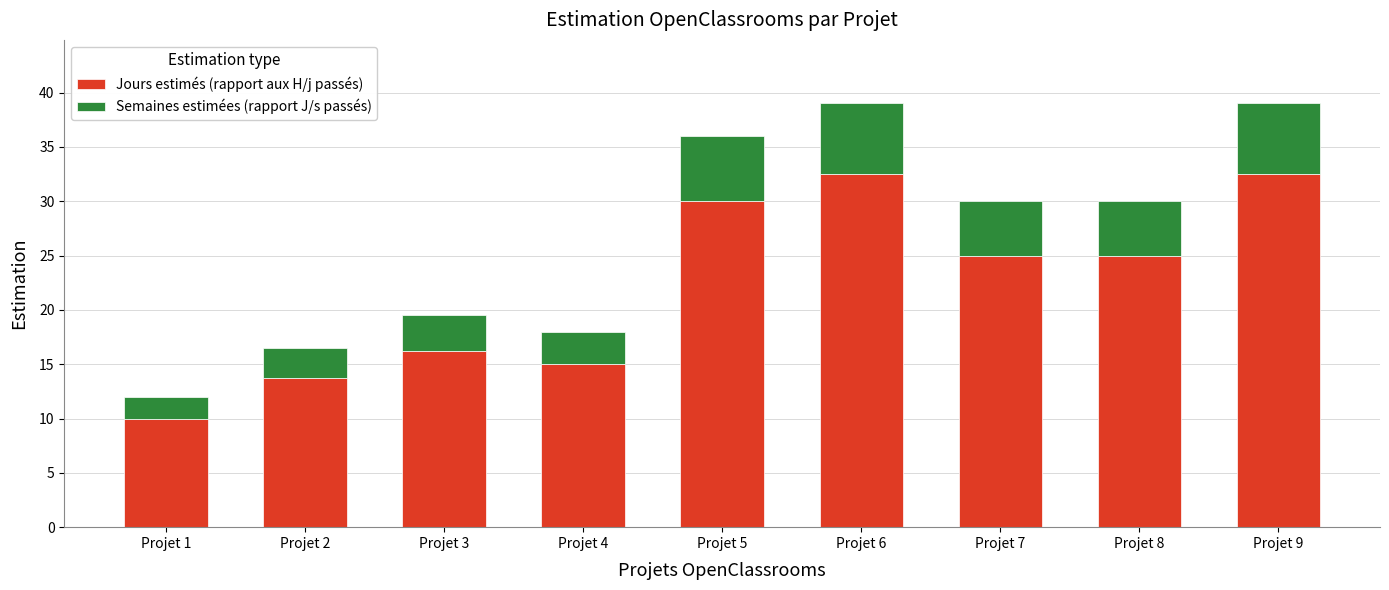

How many bars are there in total?

9